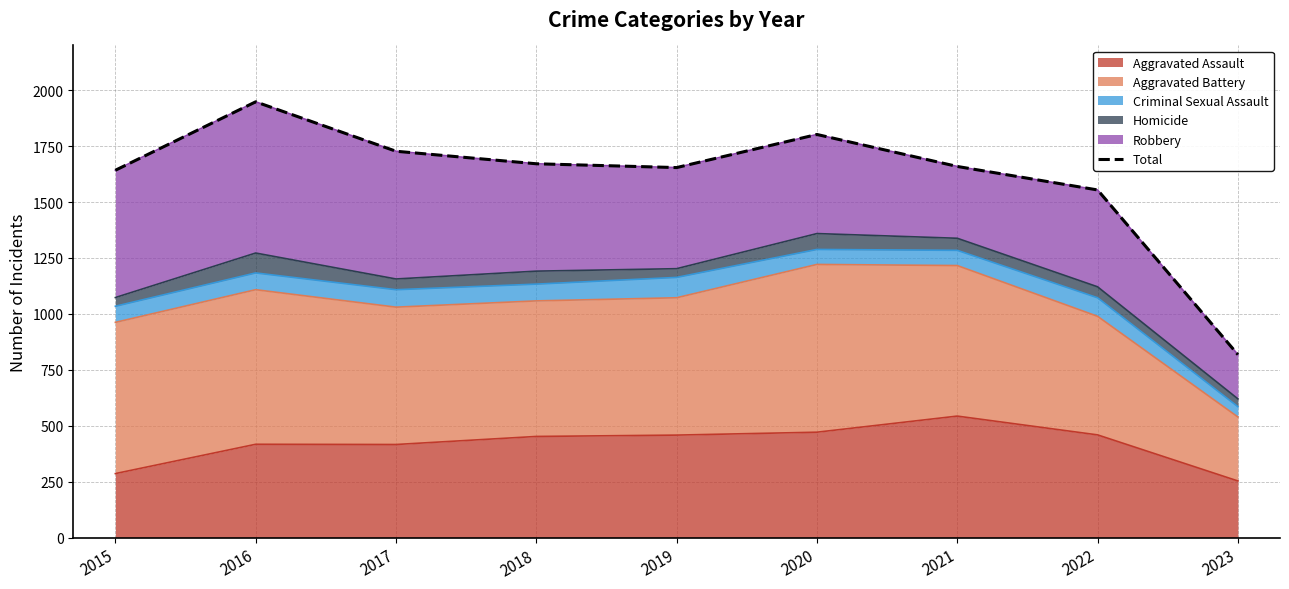

At which category does the data reach its first local peak?

2016